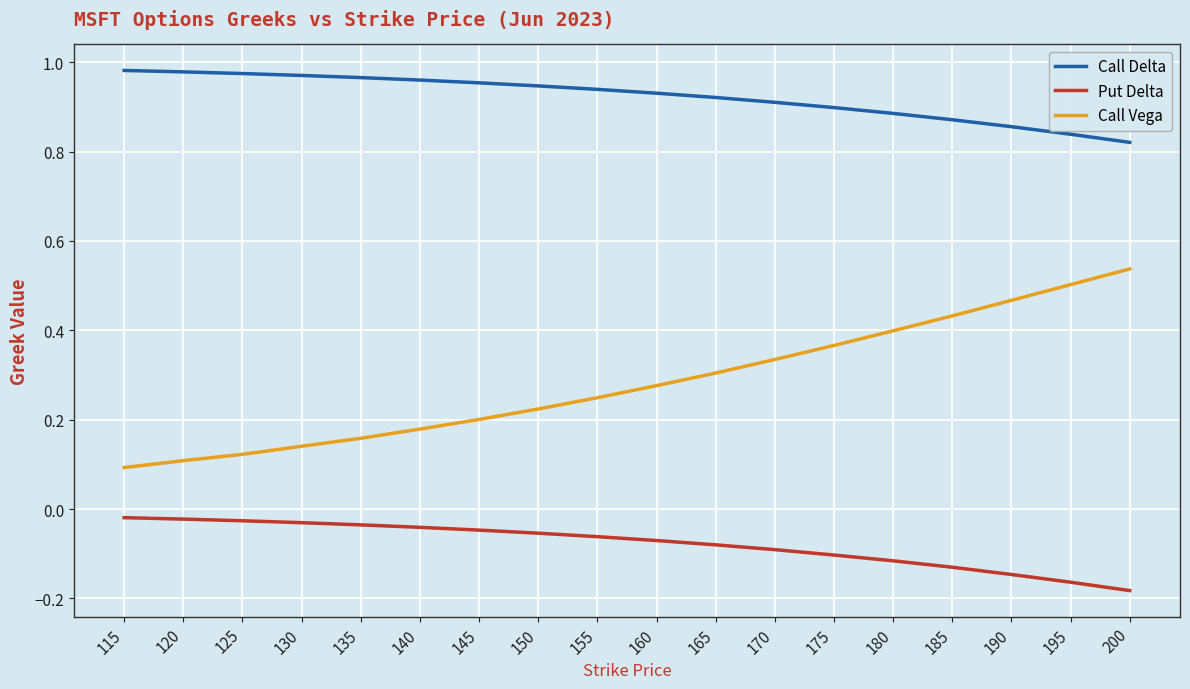

True or false: Call Vega and Call Delta intersect in this chart.

False